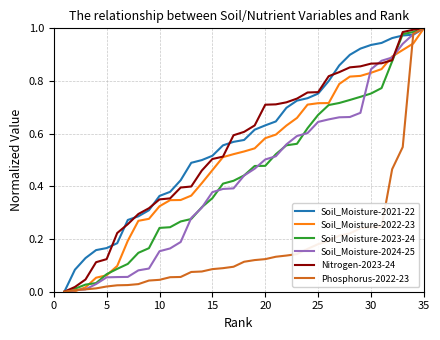

Does the chart have visible grid lines?

Yes